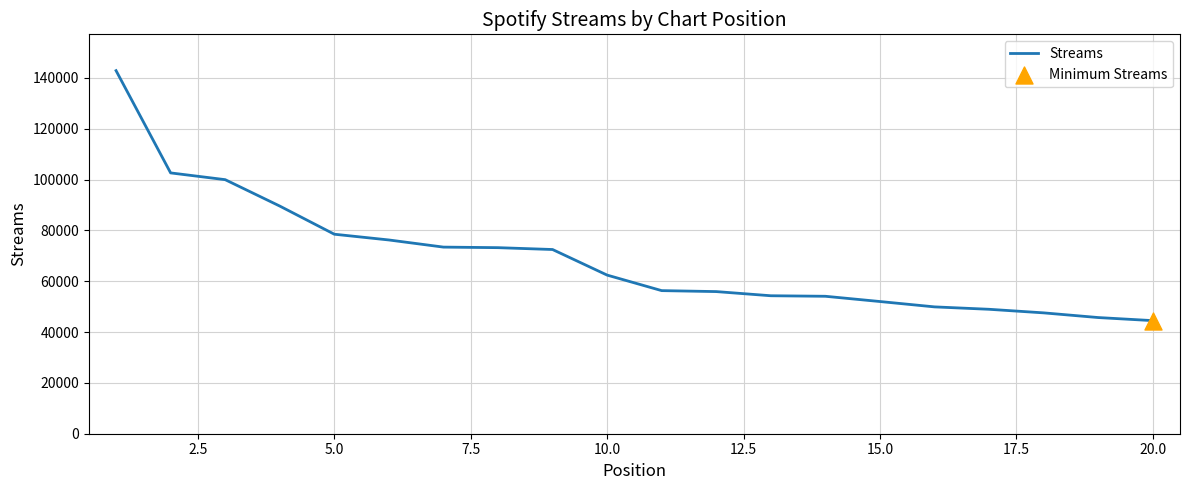

What is the difference between the maximum and minimum values?

98372